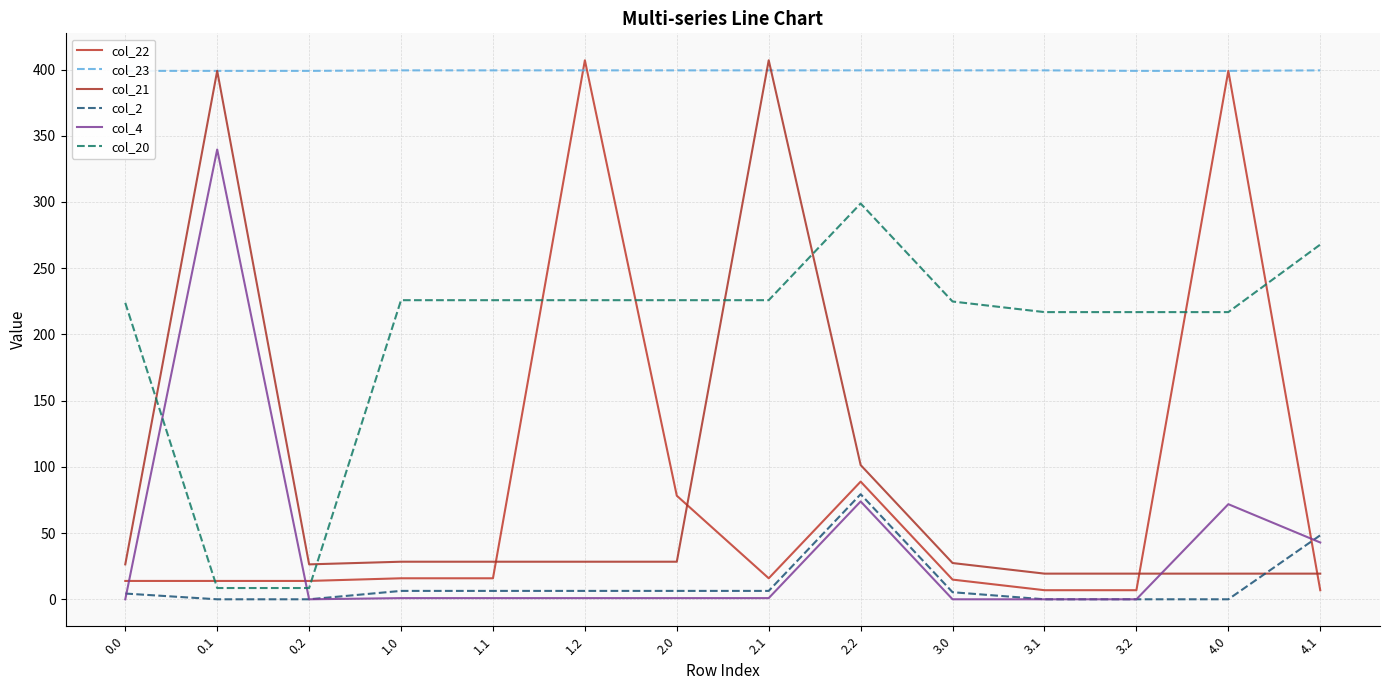

Rank the series at 4.1 from lowest to highest value.

col_22, col_21, col_4, col_2, col_20, col_23